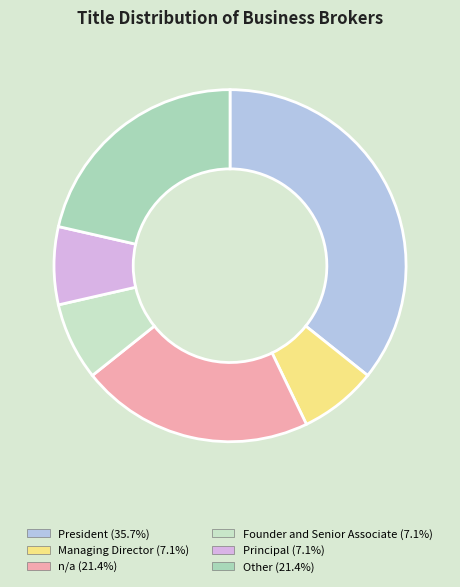

To the nearest percent, what is the difference between the largest and smallest slice percentages?

29%